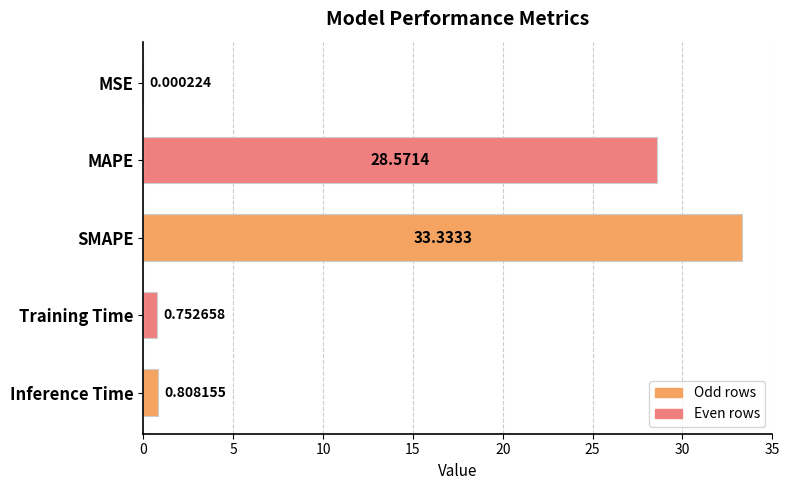

What is the sum of all values?

63.5